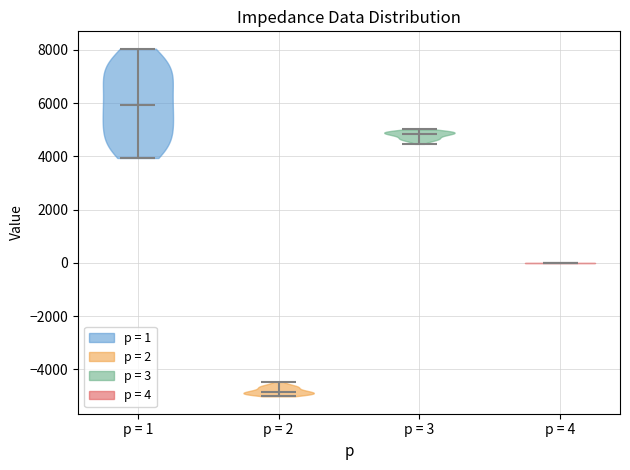

What is the lowest point the violin for p = 3 reaches on the y-axis? The values are not printed on the chart, so give them approximately, as read against the axis.

4400